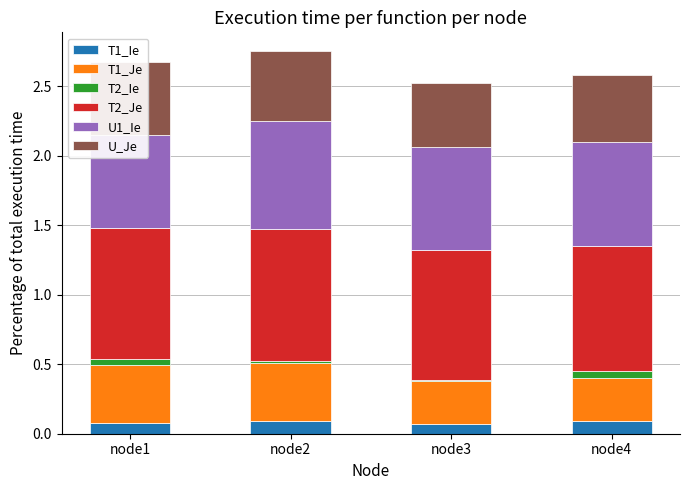

How many groups of bars are there?

4